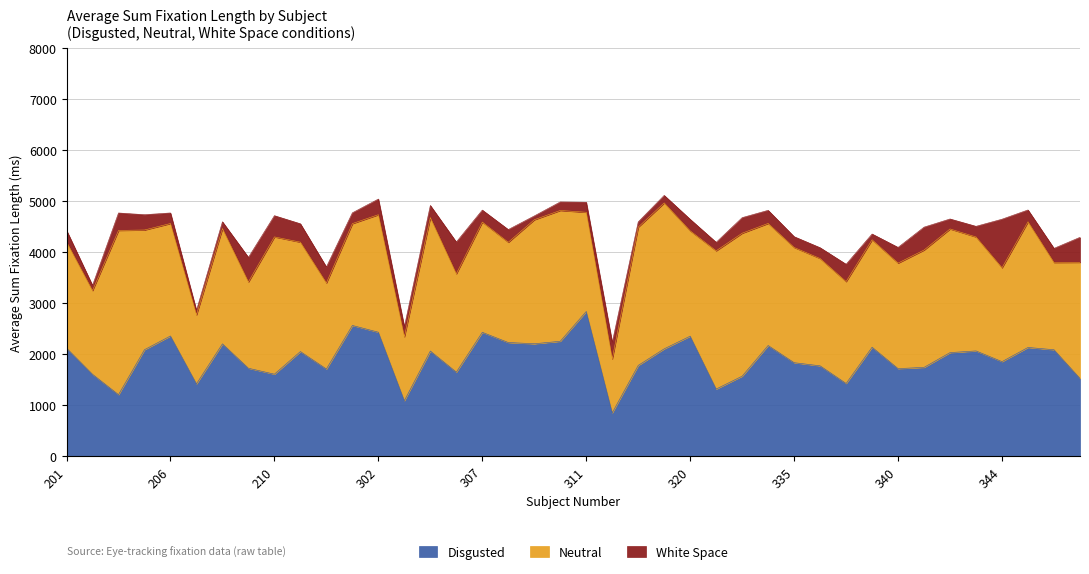

Where is the first local maximum for avg_sum_fix_Neutral?

204